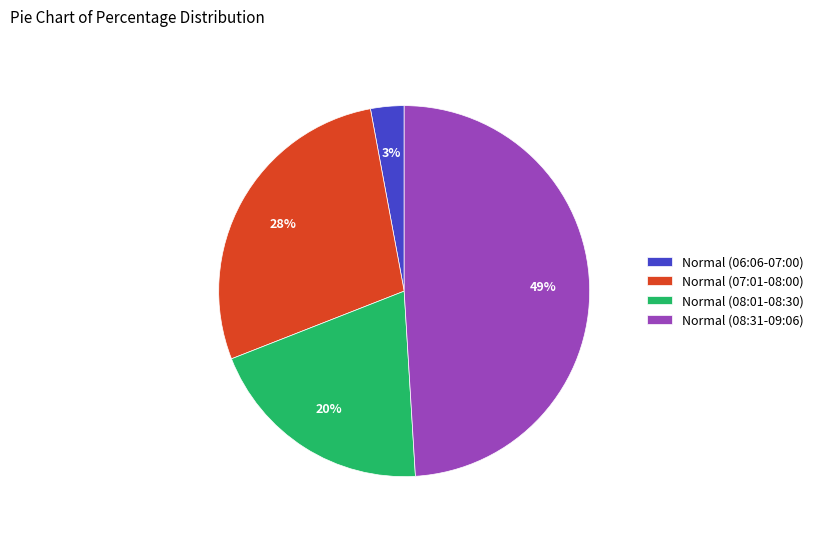

Is it true that Normal (06:06-07:00) is 17% of the pie?

False